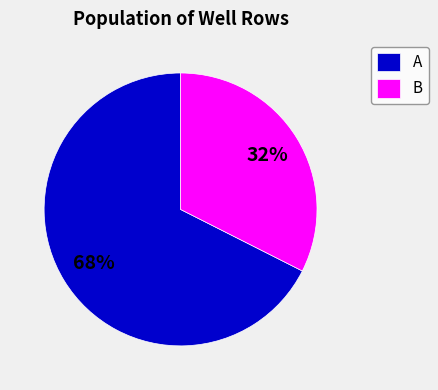

To the nearest percent, what portion does A represent?

68%